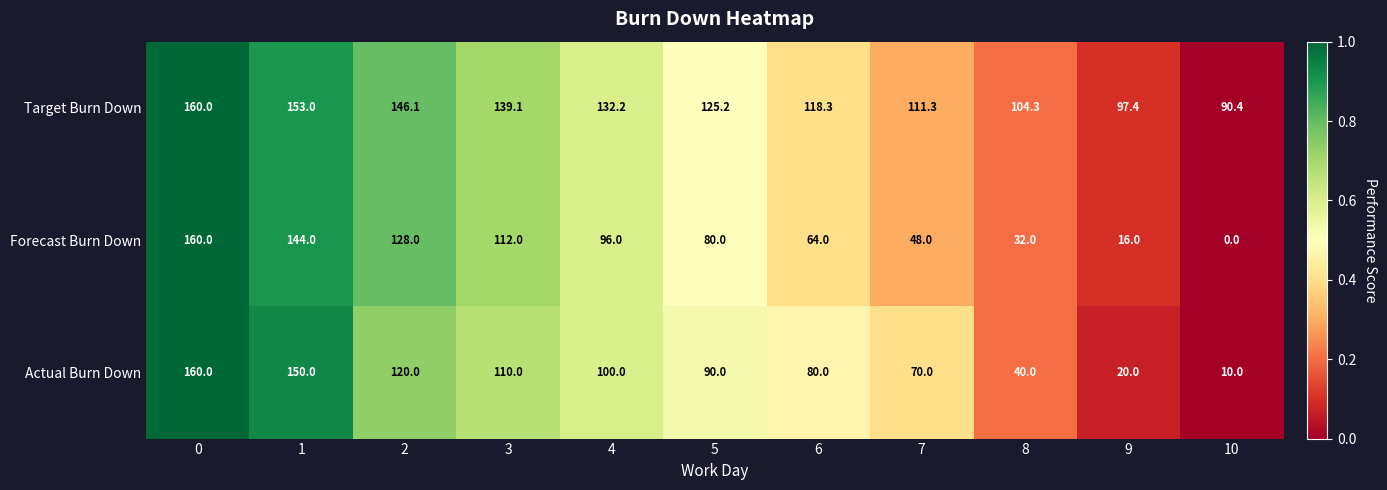

Rank the series at 3 from highest to lowest value.

Target Burn Down, Forecast Burn Down, Actual Burn Down